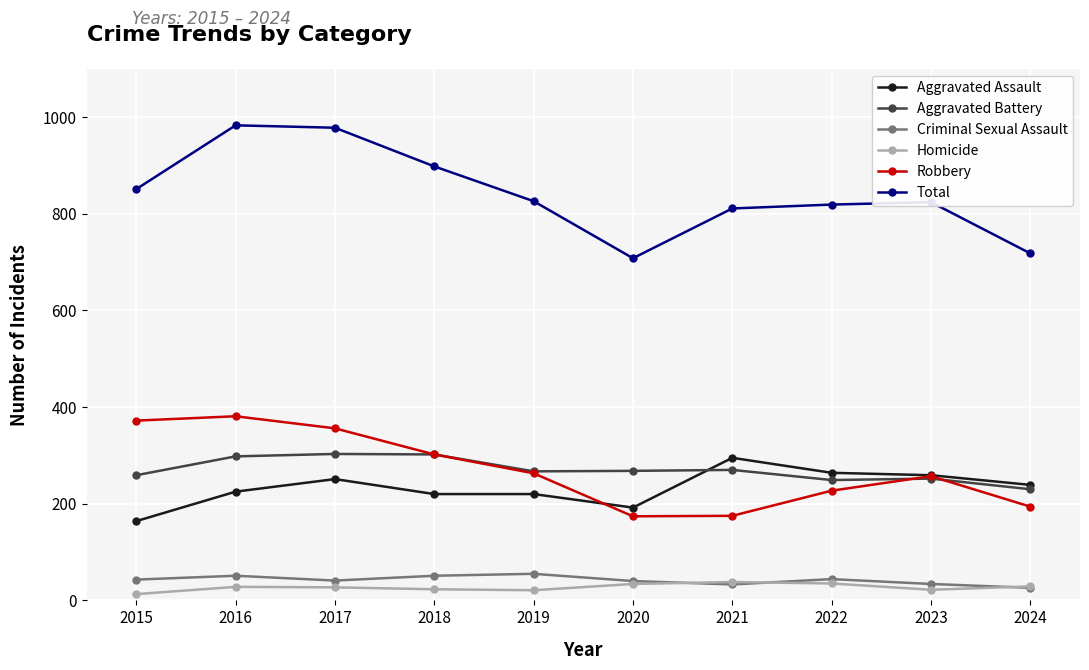

What are all the series names shown in the legend?

Aggravated Assault, Aggravated Battery, Criminal Sexual Assault, Homicide, Robbery, Total